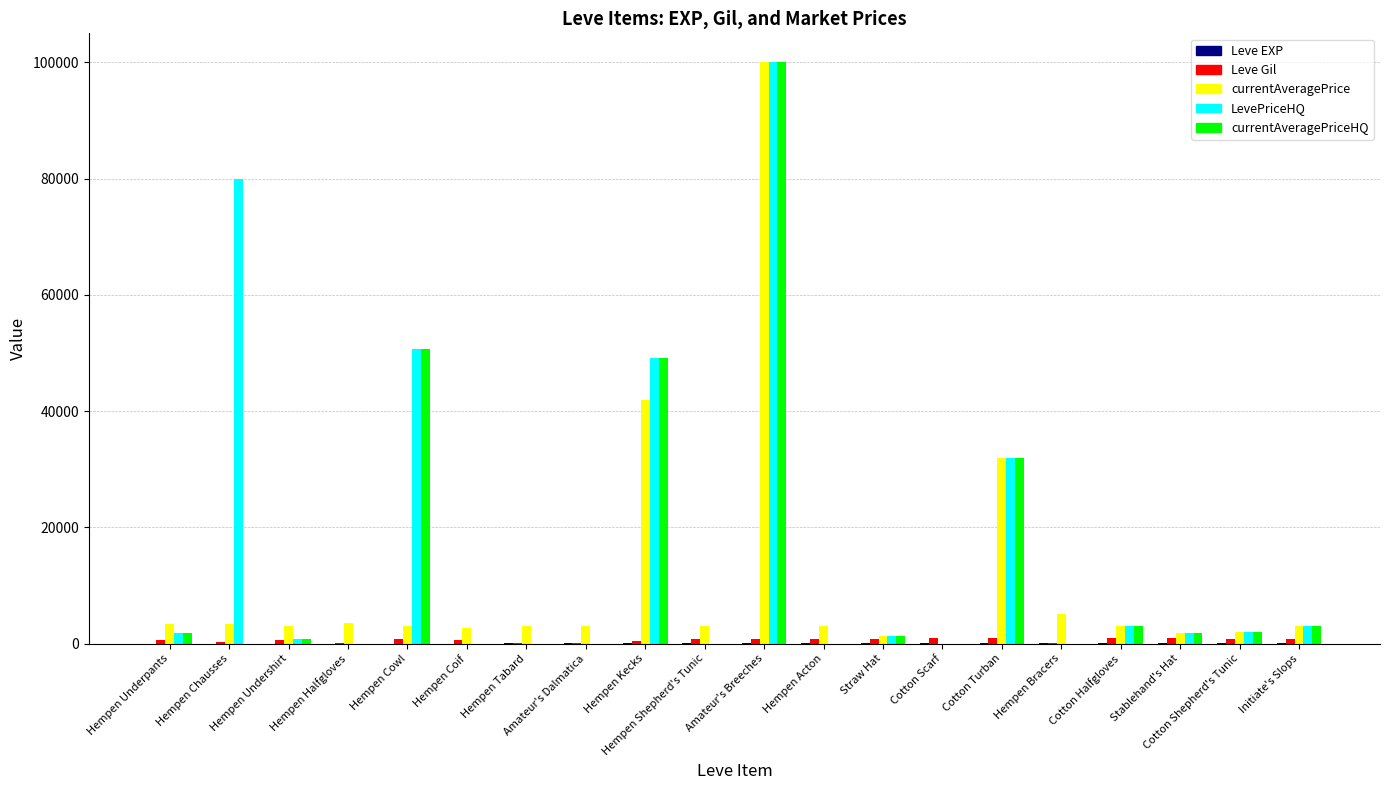

Does the chart contain stacked bars?

No